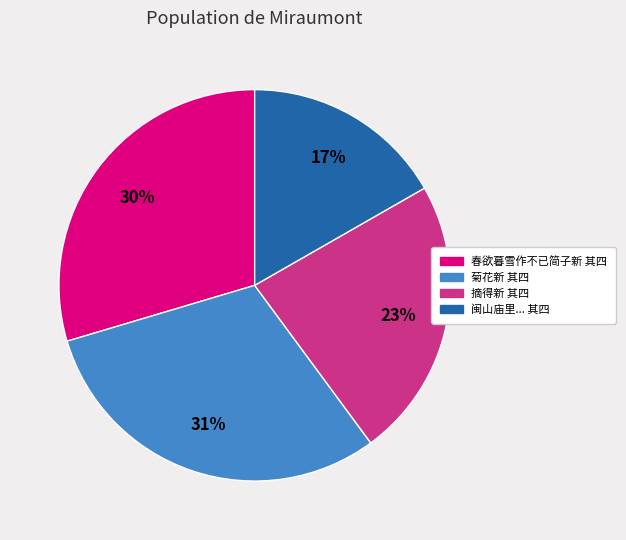

Is there a majority slice in this chart?

No